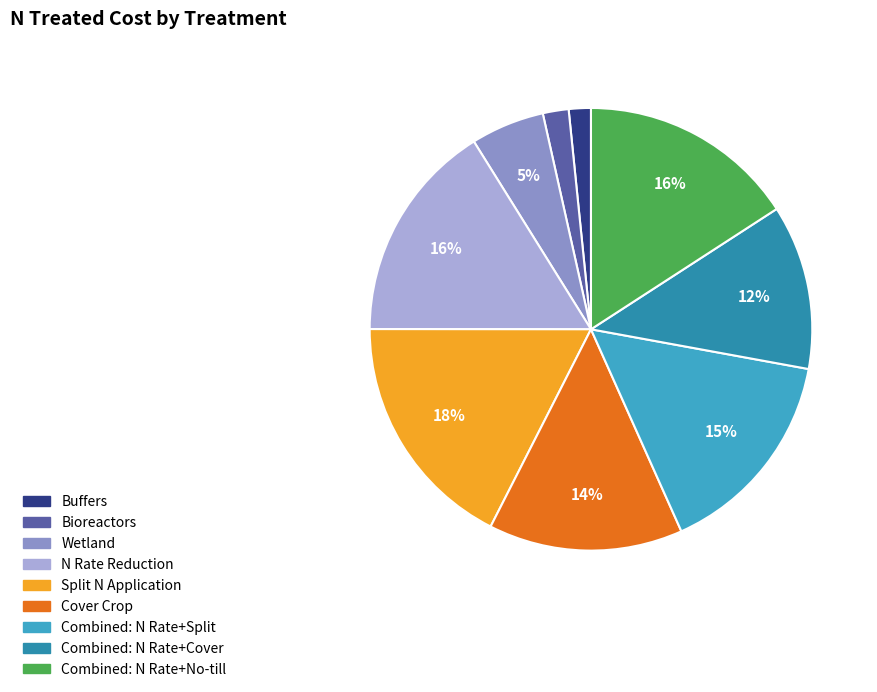

To the nearest percent, what portion does Bioreactors represent?

2%